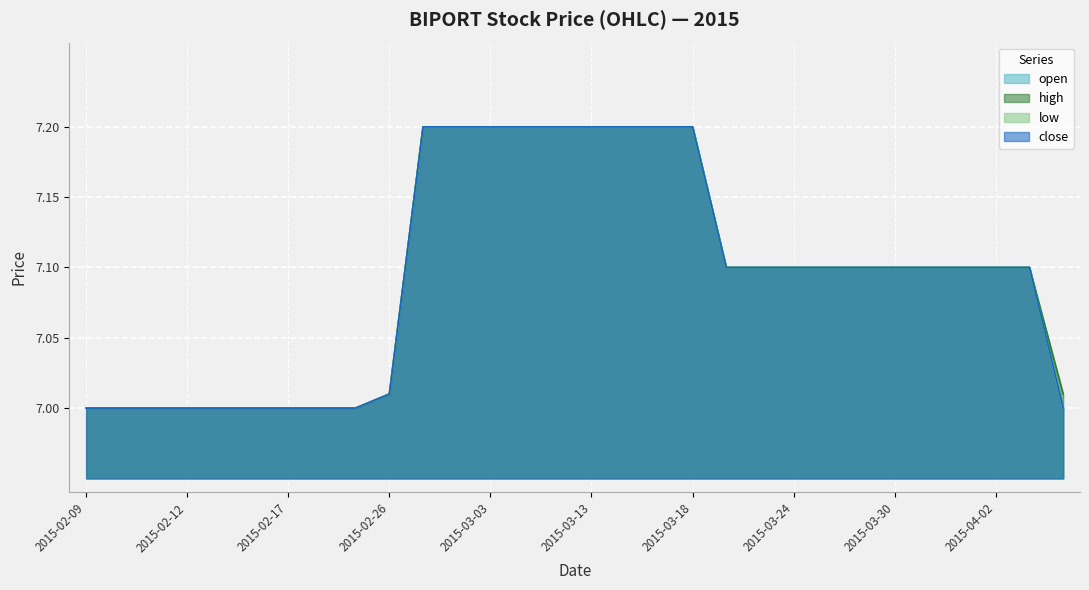

What is the difference between the maximum and minimum values in the open series?

0.2